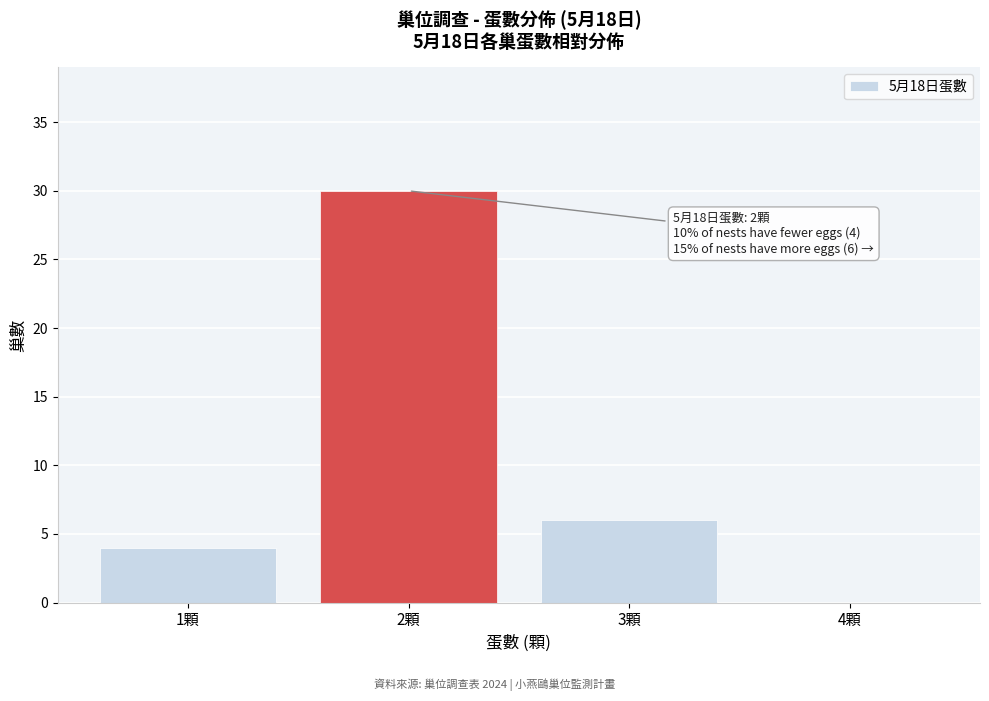

Reading left to right, transcribe all the data shown in this chart.

1顆=4	2顆=30	3顆=6	4顆=0